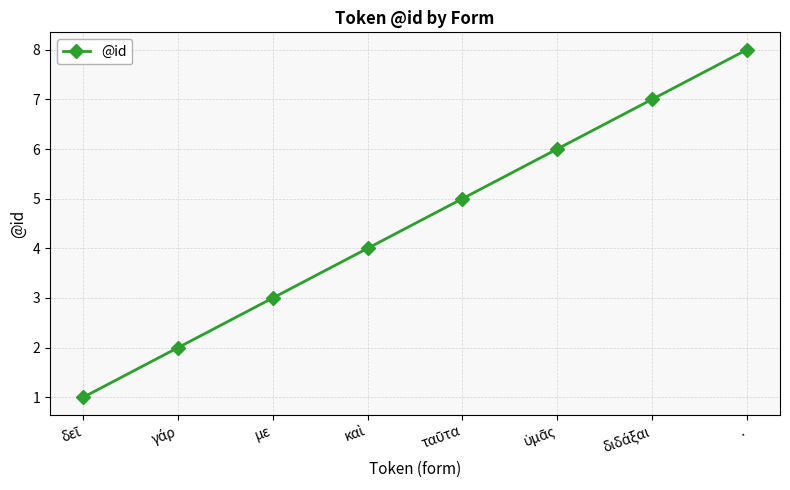

How many values are between 3 and 7?

5